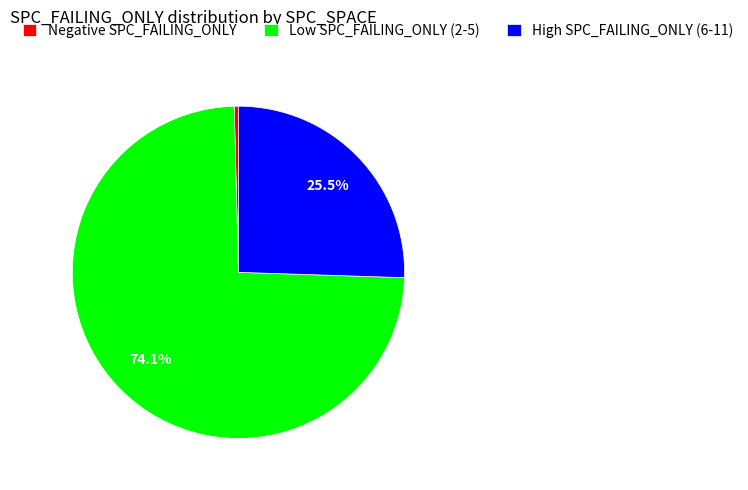

Do Negative SPC_FAILING_ONLY and Low SPC_FAILING_ONLY (2-5) together represent more than half of the pie?

Yes